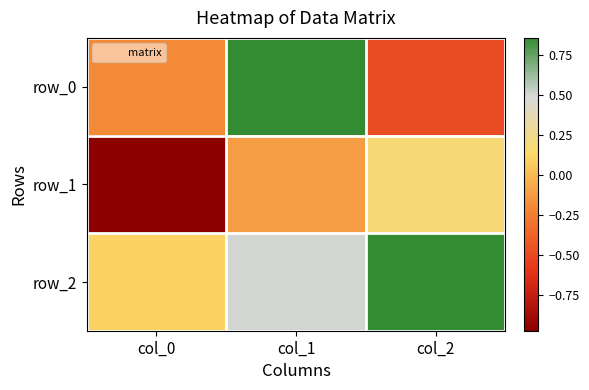

Reading left to right, what are all the values shown in this chart?

row_0: col_0=-0.2	col_1=0.9	col_2=-0.5
row_1: col_0=-1.0	col_1=-0.1	col_2=0.2
row_2: col_0=0.1	col_1=0.5	col_2=0.9